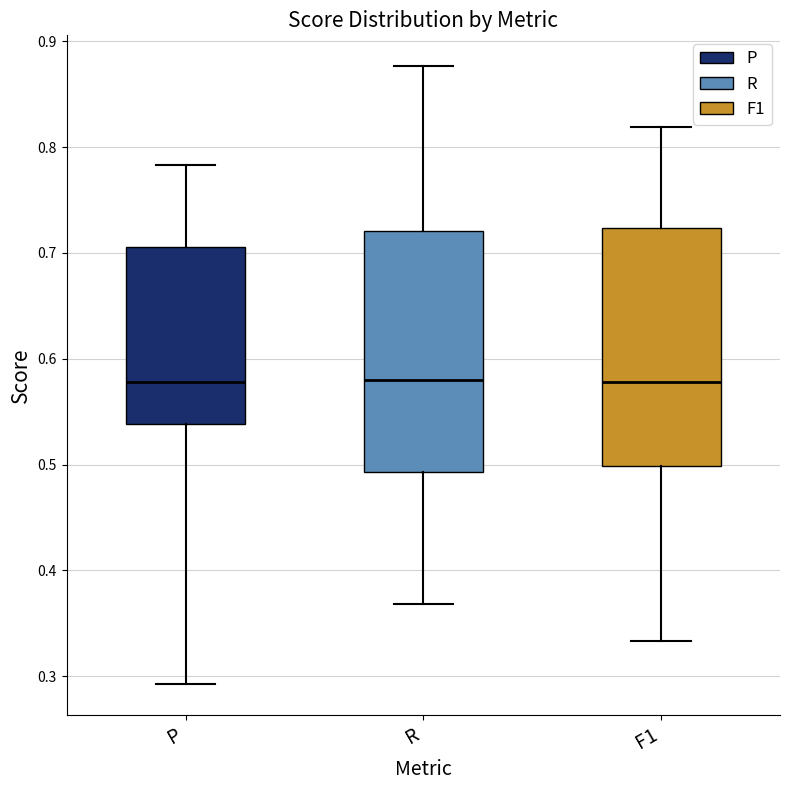

Reading left to right, read every box against the y-axis: the position of its median line, the range the box covers, and the ends of its whiskers. The values are not printed on the chart, so give them approximately, as read against the axis.

P: median 0.58, box 0.54 to 0.71, whiskers 0.29 to 0.78
R: median 0.58, box 0.49 to 0.72, whiskers 0.37 to 0.88
F1: median 0.58, box 0.50 to 0.72, whiskers 0.33 to 0.82